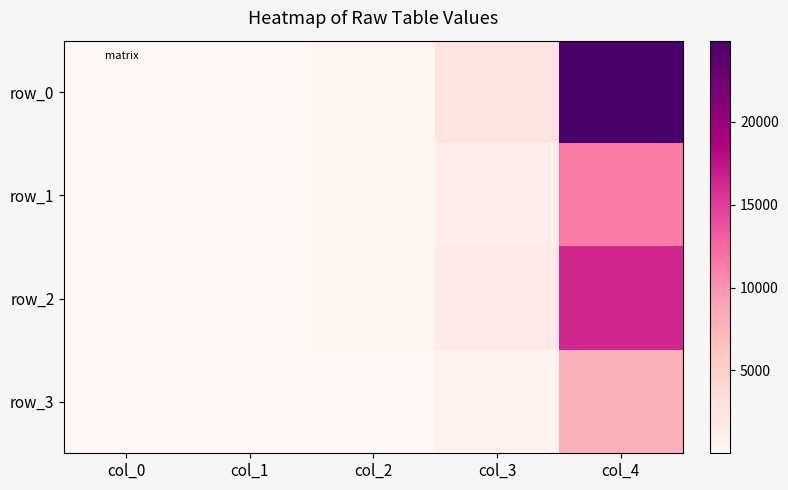

The row_1 series shows 11304.4 at col_4. True or false?

True